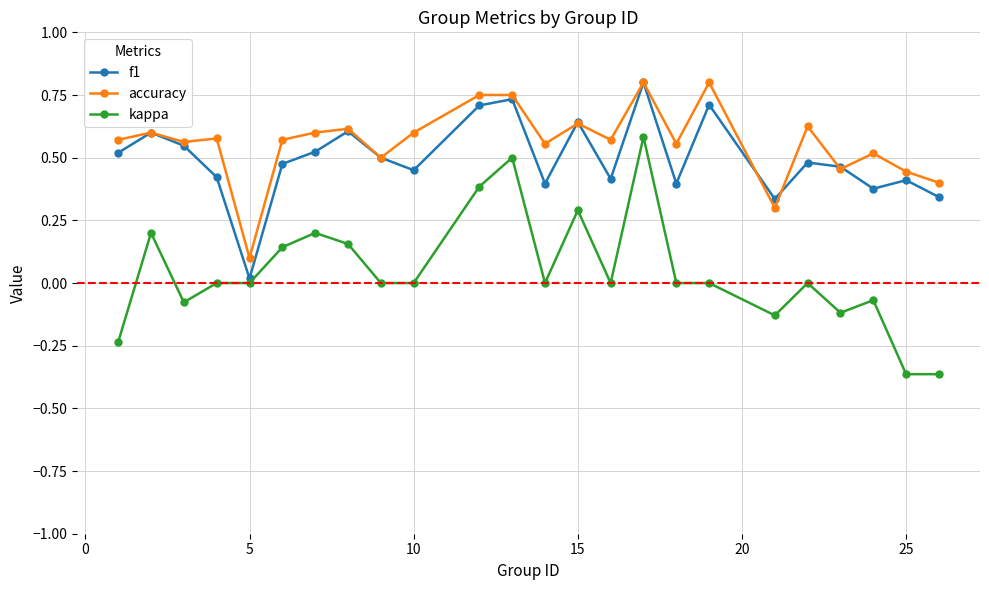

Does the chart display data point markers on the line(s)?

Yes